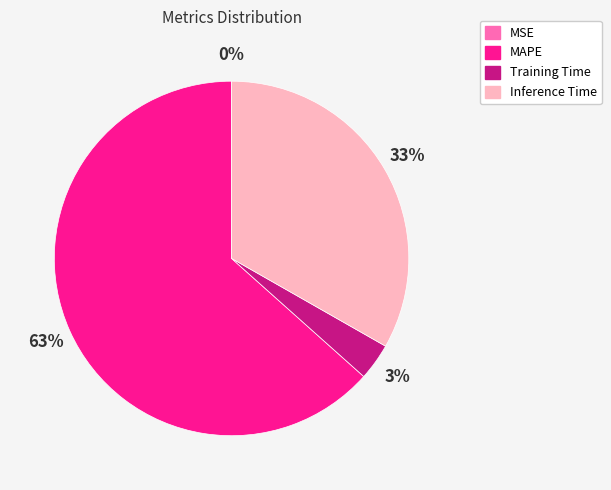

Is the sum of MAPE and Inference Time greater than half?

Yes